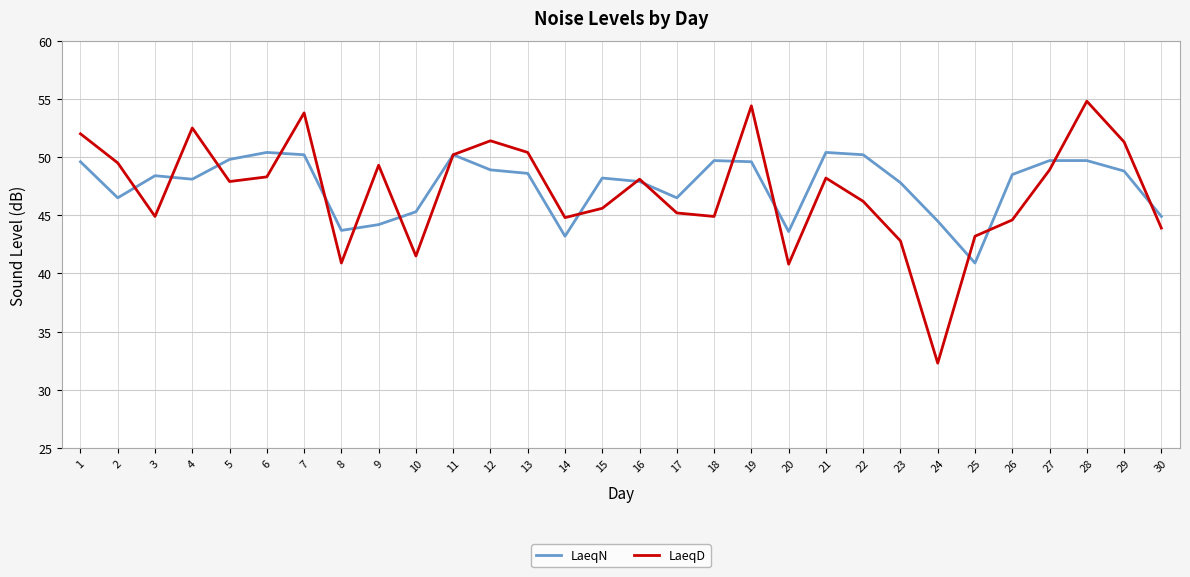

Does the chart display data point markers on the line(s)?

No